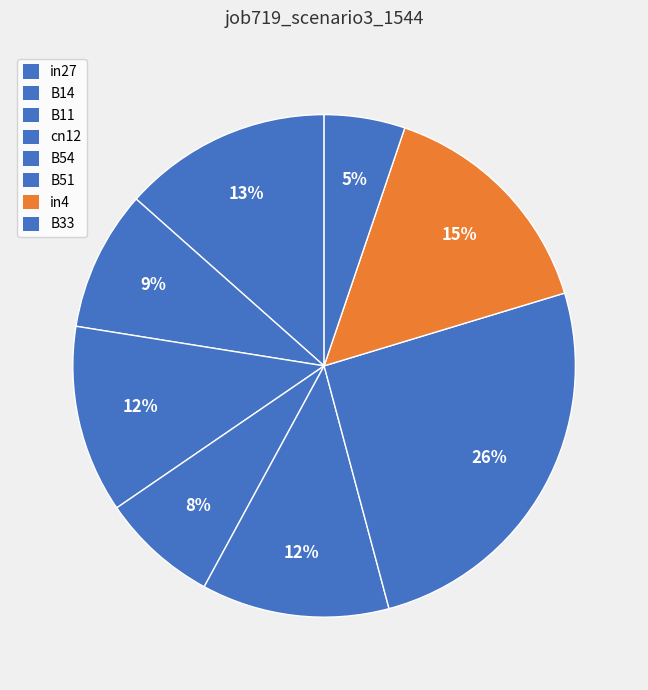

To the nearest percent, what portion does B51 represent?

26%